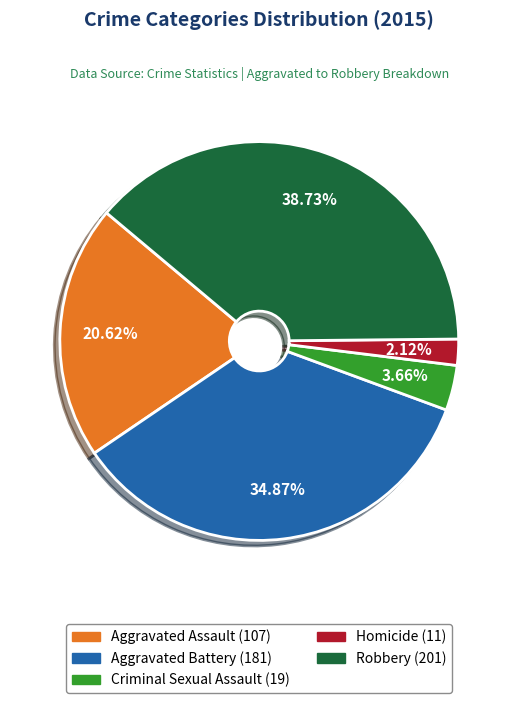

What is the largest slice in the pie chart?

Robbery